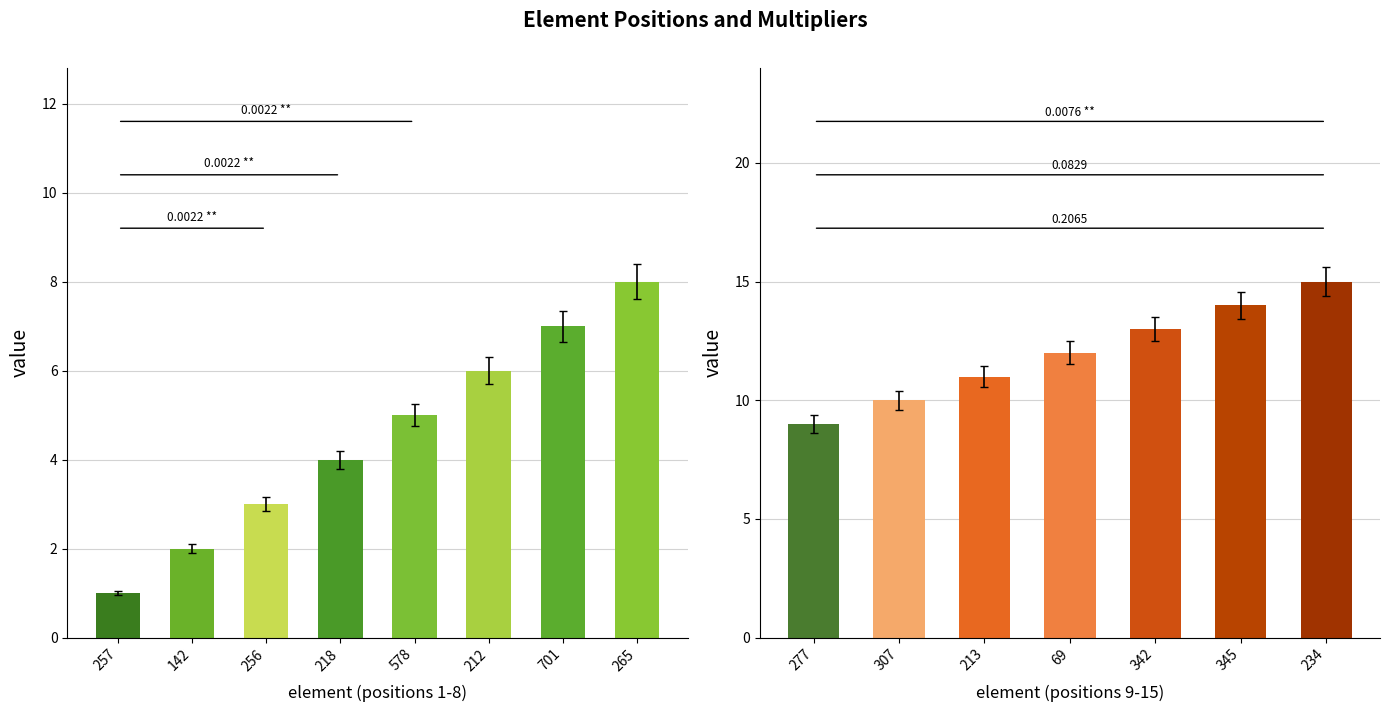

What is the label of the 5th bar from the left?

342